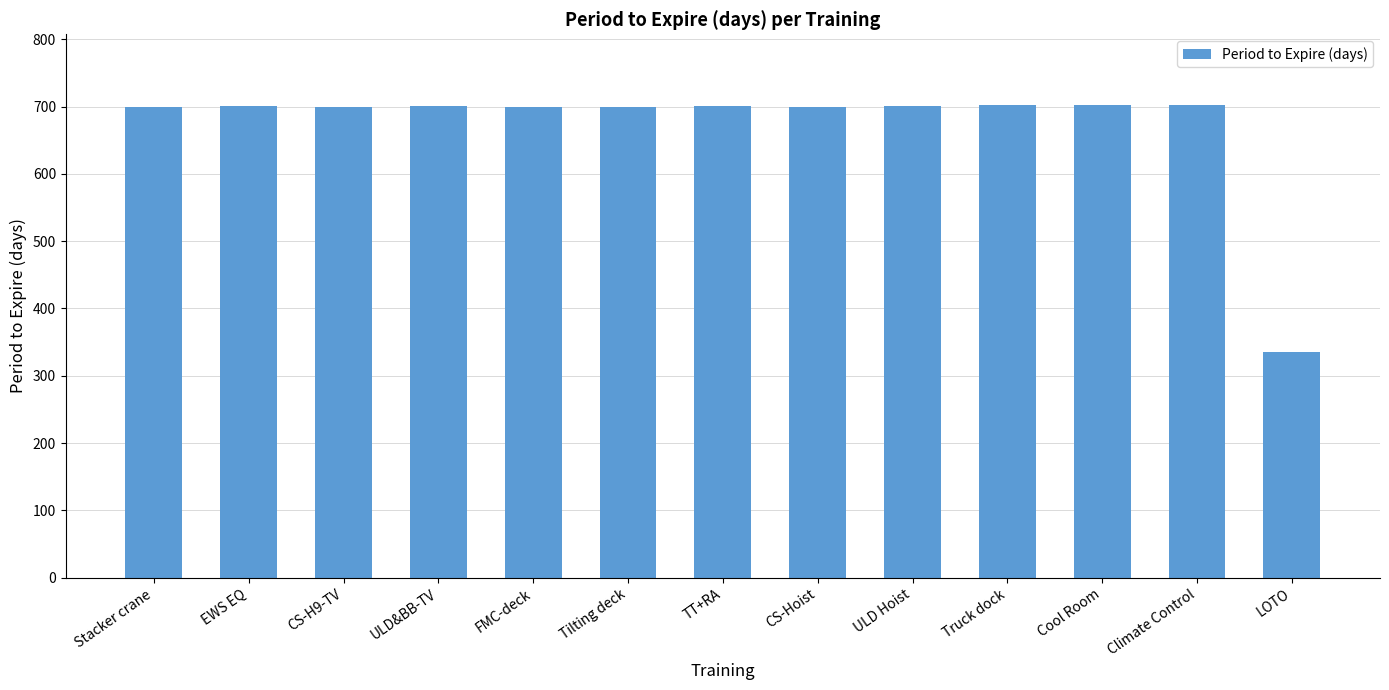

What is the sum of all values?

8742